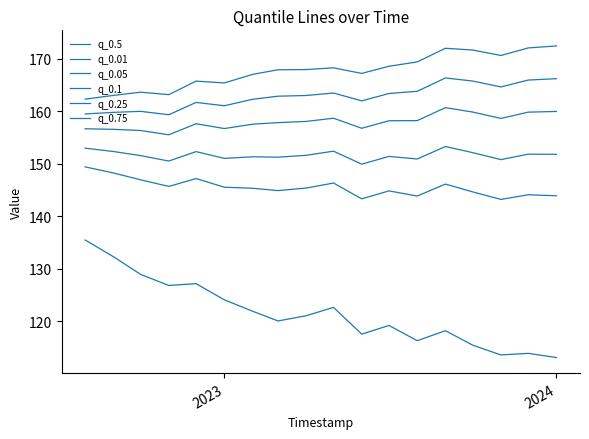

What is the minimum value for q_0.05?

143.2